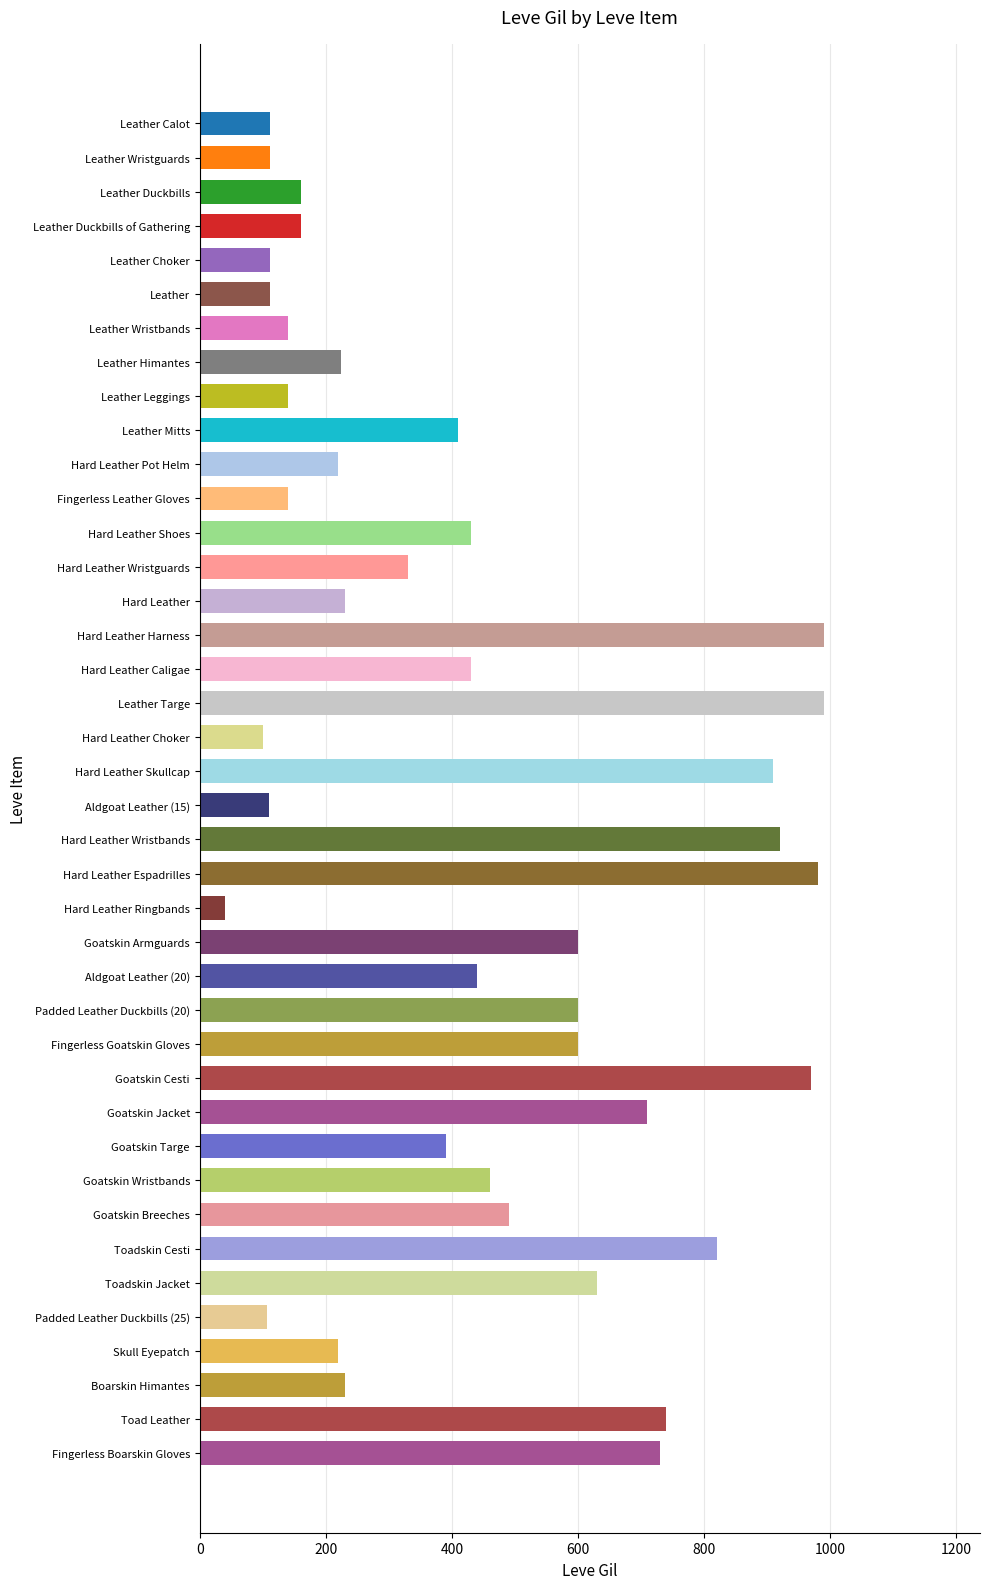

What is the sum of all values?

17239